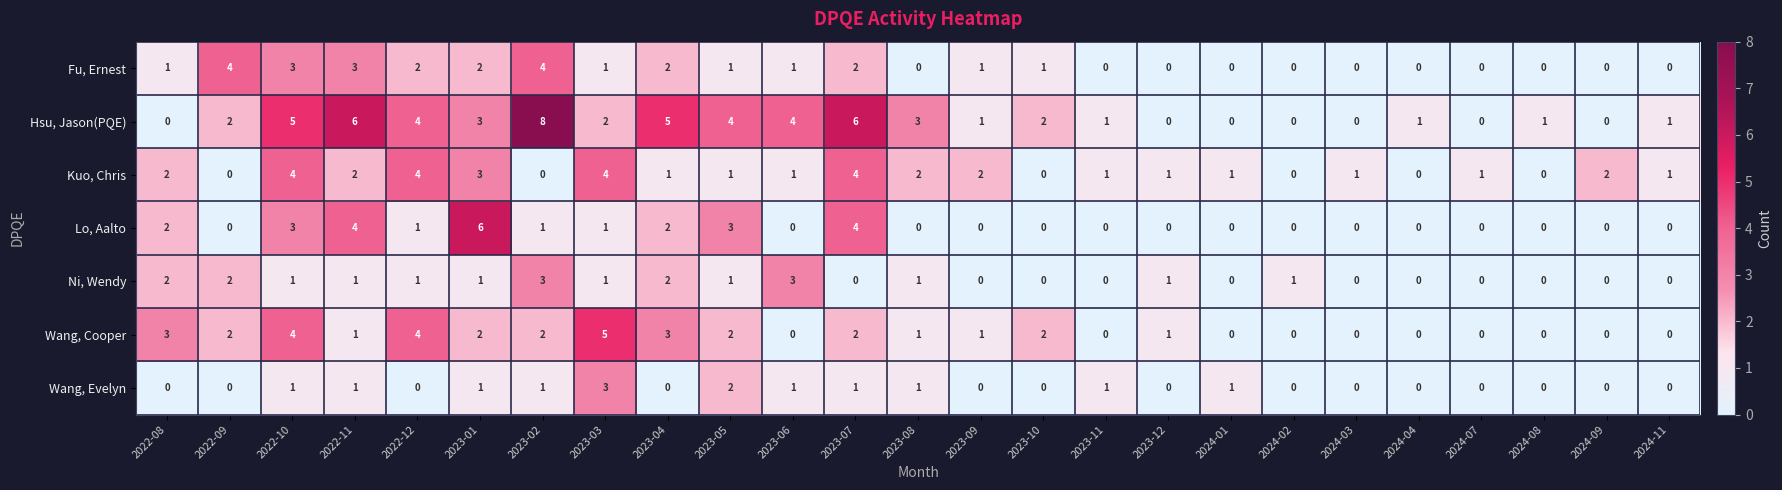

What is the sum of all Lo, Aalto values?

27